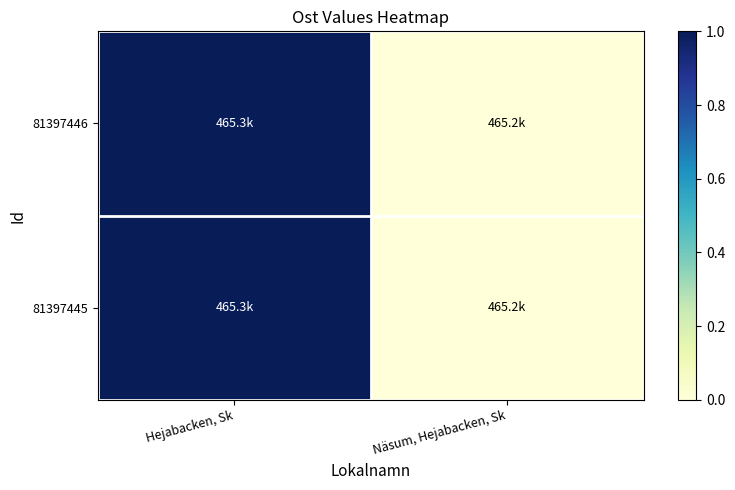

Between Hejabacken, Sk and Näsum, Hejabacken, Sk, which series saw the biggest shift?

81397446